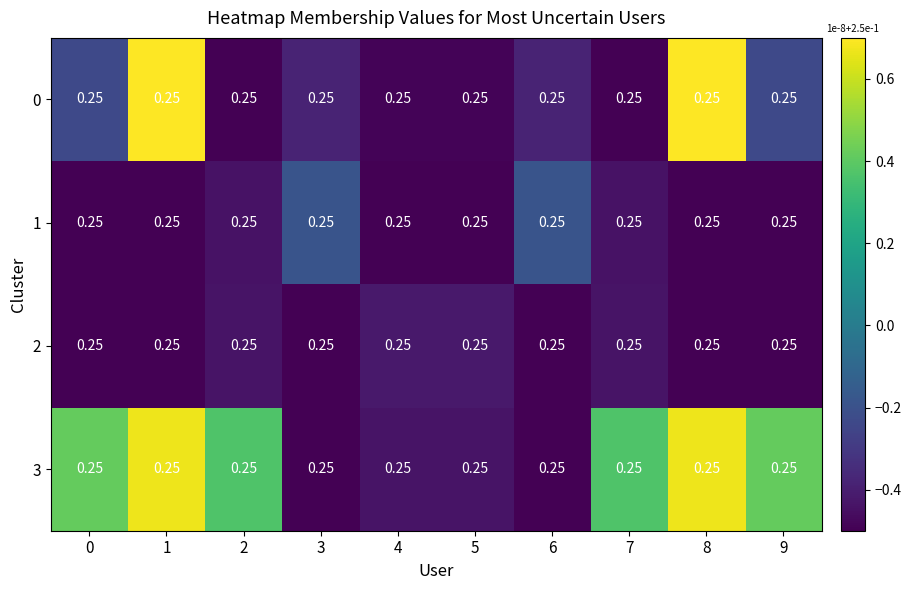

At how many categories does at least one series exceed 0?

6